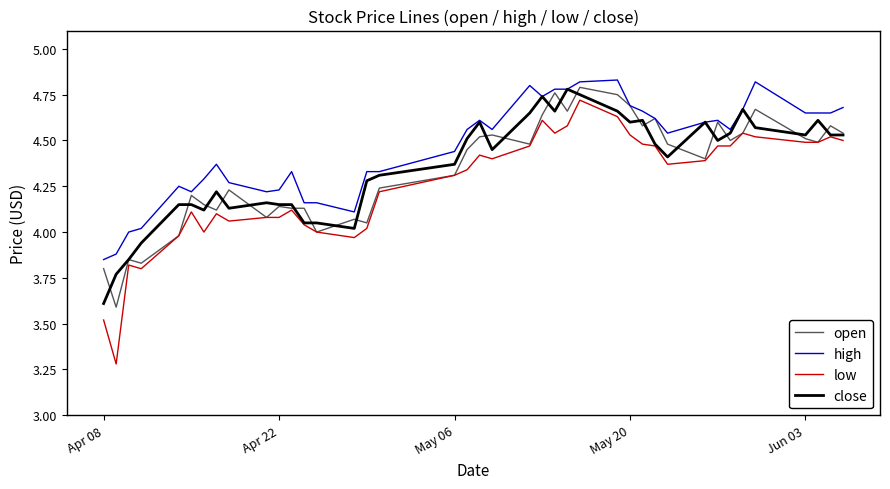

What is the lowest value of the low series?

3.3